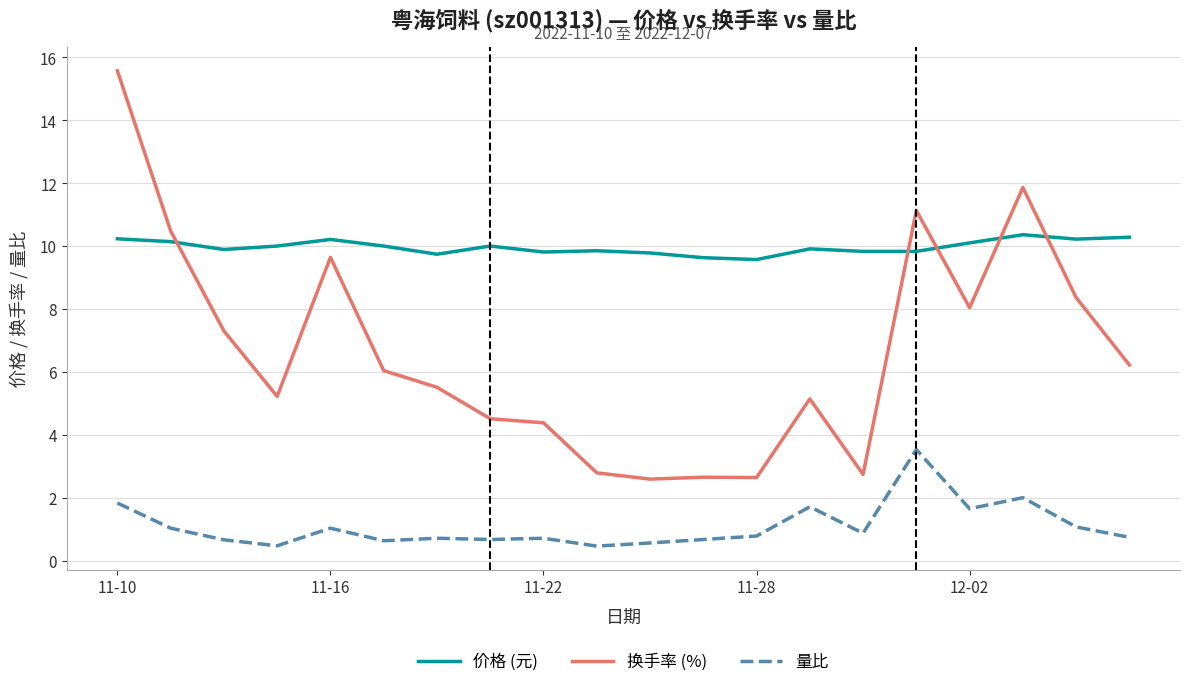

What is the maximum value for 换手率 (%)?

15.6